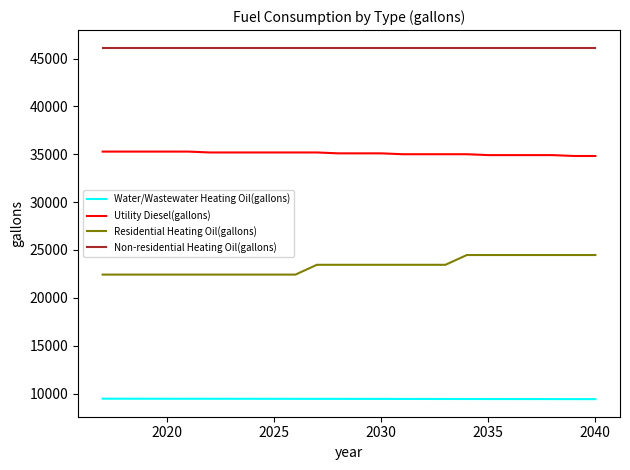

True or false: Utility Diesel(gallons) and Water/Wastewater Heating Oil(gallons) cross at least once.

False